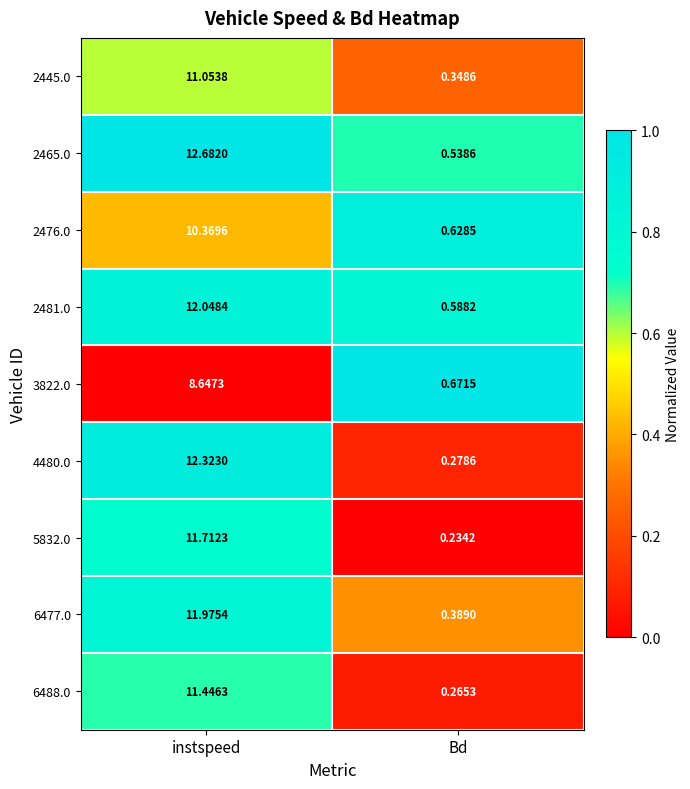

Count the number of data series in this chart.

9